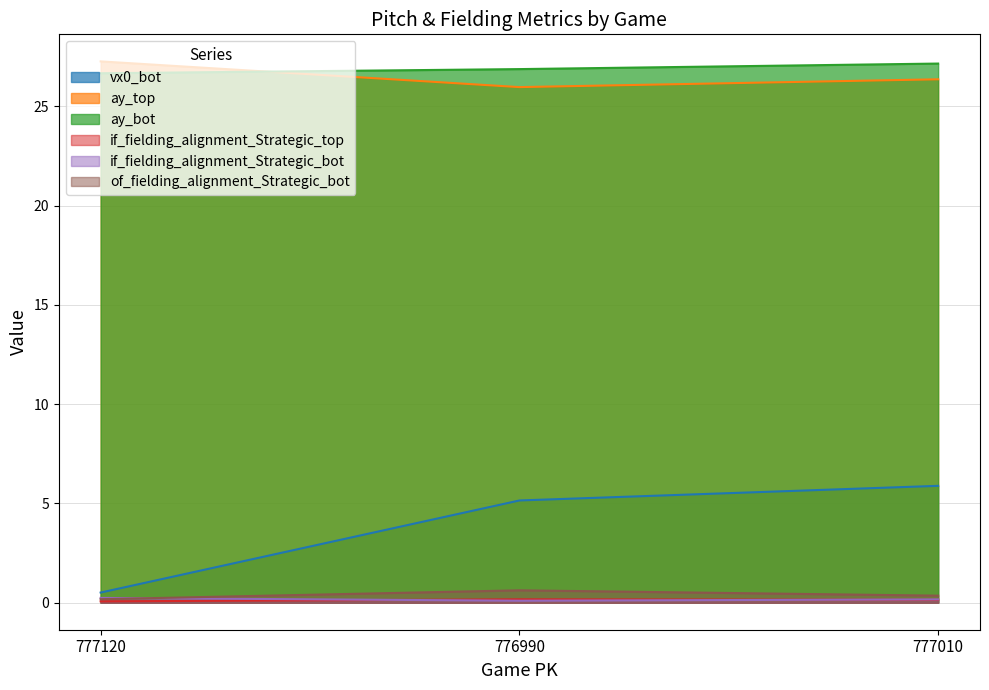

Reading right to left, transcribe all the data shown in this chart.

vx0_bot: 5.9	5.1	0.5
ay_top: 26.4	26.0	27.3
ay_bot: 27.1	26.9	26.7
if_fielding_alignment_Strategic_top: 0.1	0.2	0.1
if_fielding_alignment_Strategic_bot: 0.2	0.1	0.2
of_fielding_alignment_Strategic_bot: 0.4	0.6	0.2